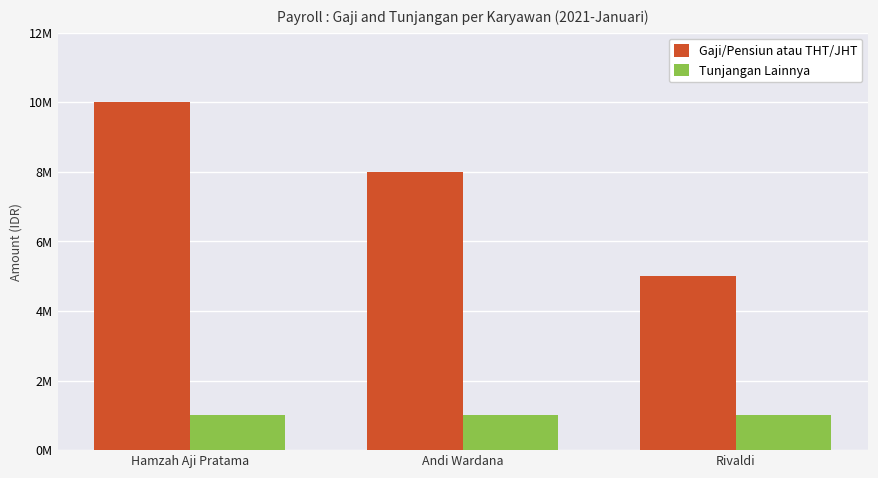

What is the difference between the Gaji/Pensiun atau THT/JHT values at Hamzah Aji Pratama and Andi Wardana?

2000000